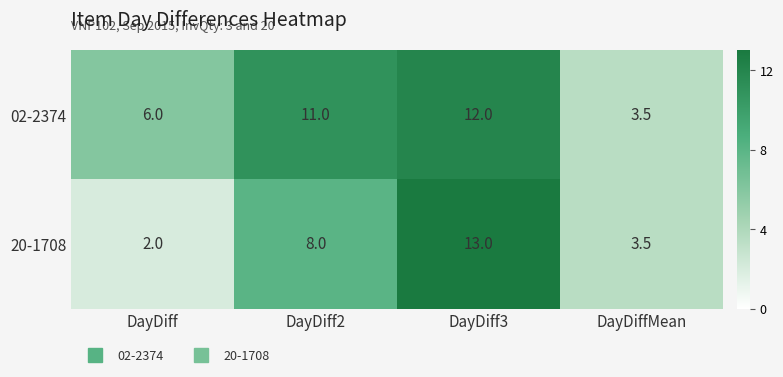

True or false: 20-1708 has a value of 2.0 at DayDiff.

True